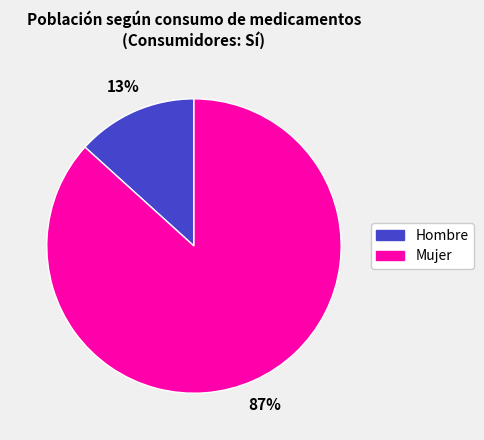

To the nearest percent, what is the average slice percentage?

50%